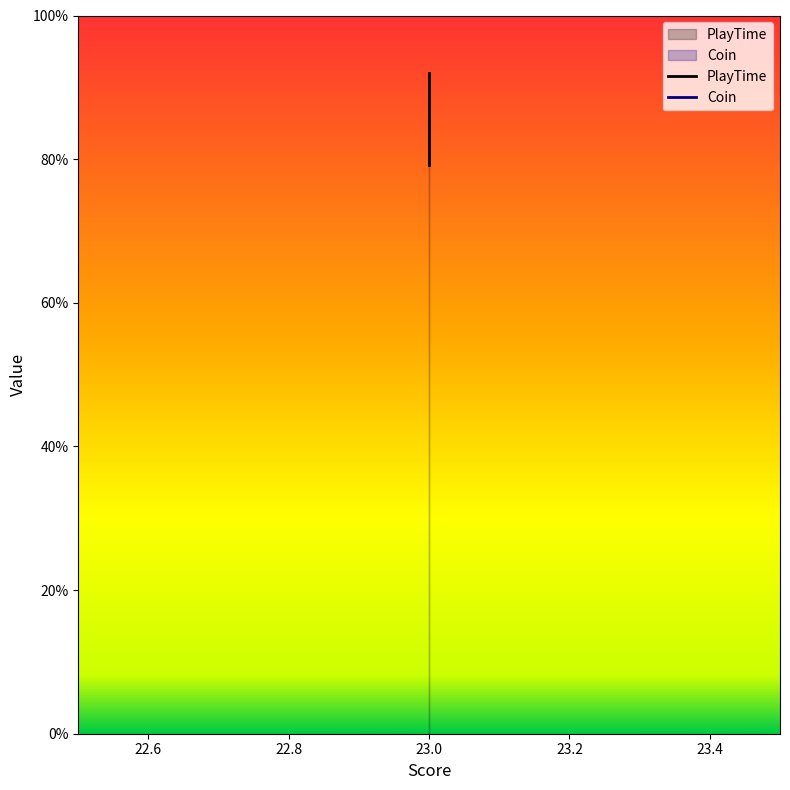

Reading left to right, extract all data points from this chart.

23=79.2	23=89.2	23=92.0